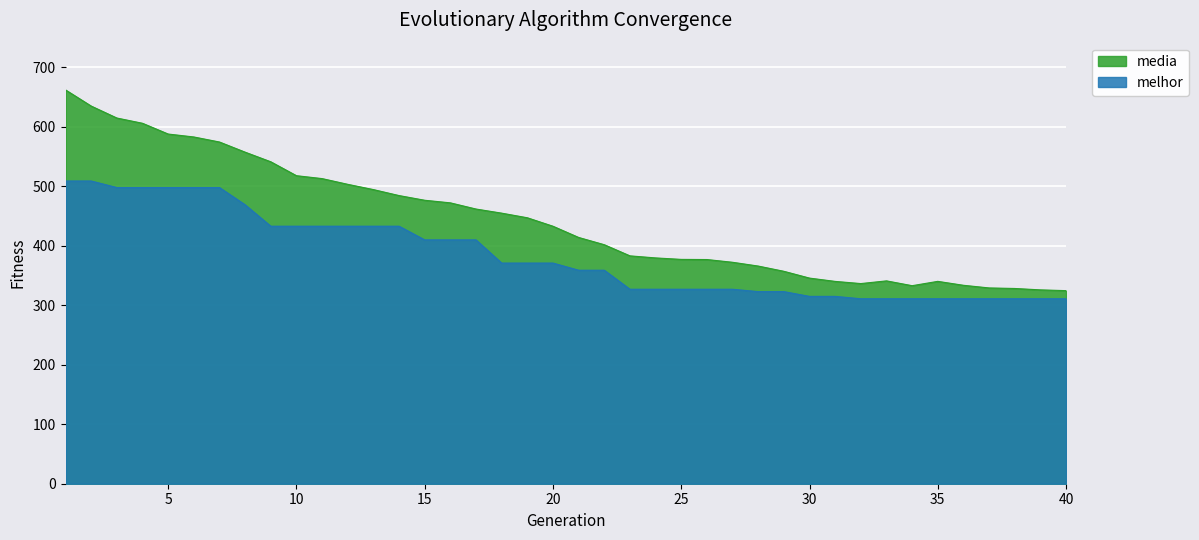

Which category has the lowest value in the melhor series?

32